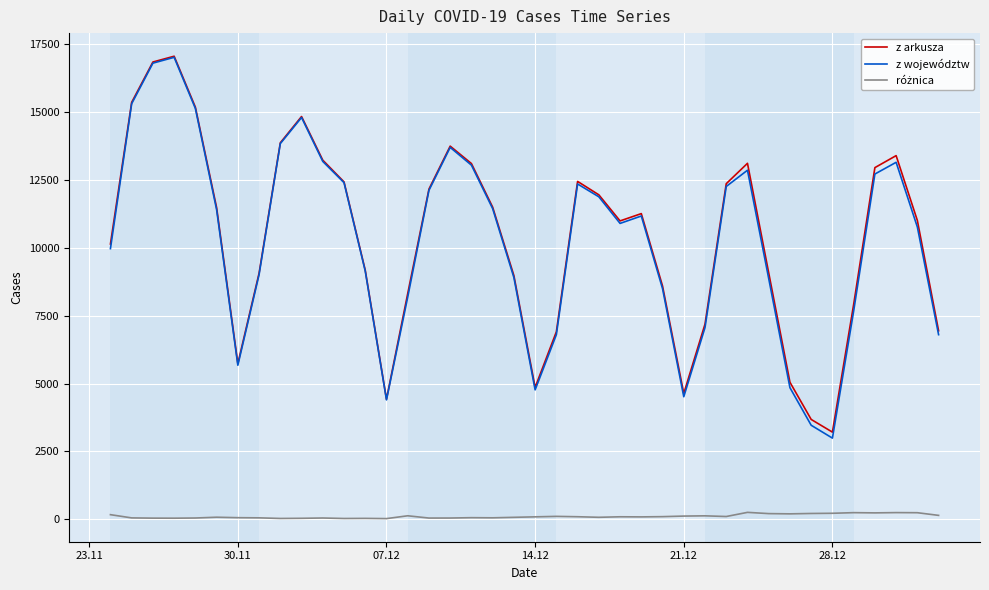

What is the lowest value of the z arkusza series?

3211